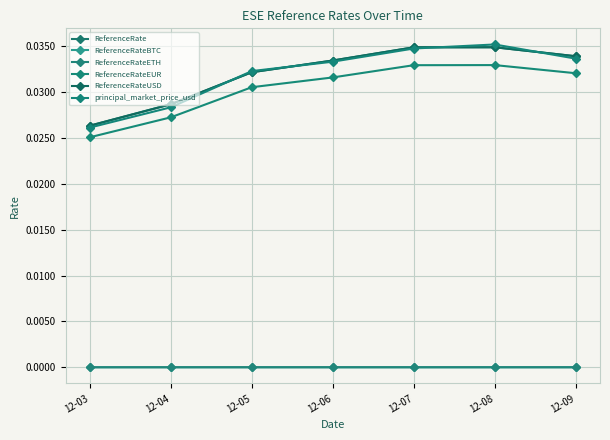

True or false: ReferenceRateETH and ReferenceRateBTC intersect in this chart.

False